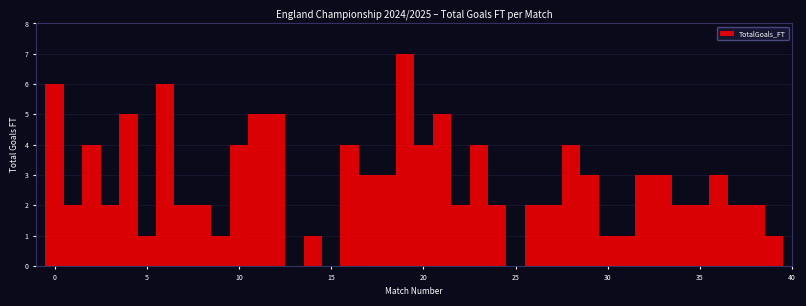

Around what value on the x-axis is the tallest bar? Give the approximate position of its centre, as read against the axis.

19.0